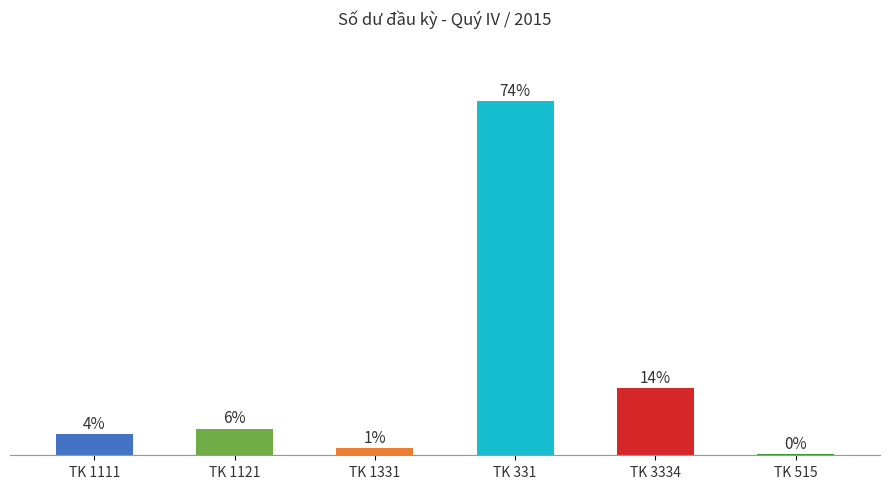

The chart shows a value of 13346141 at TK 515. True or false?

False